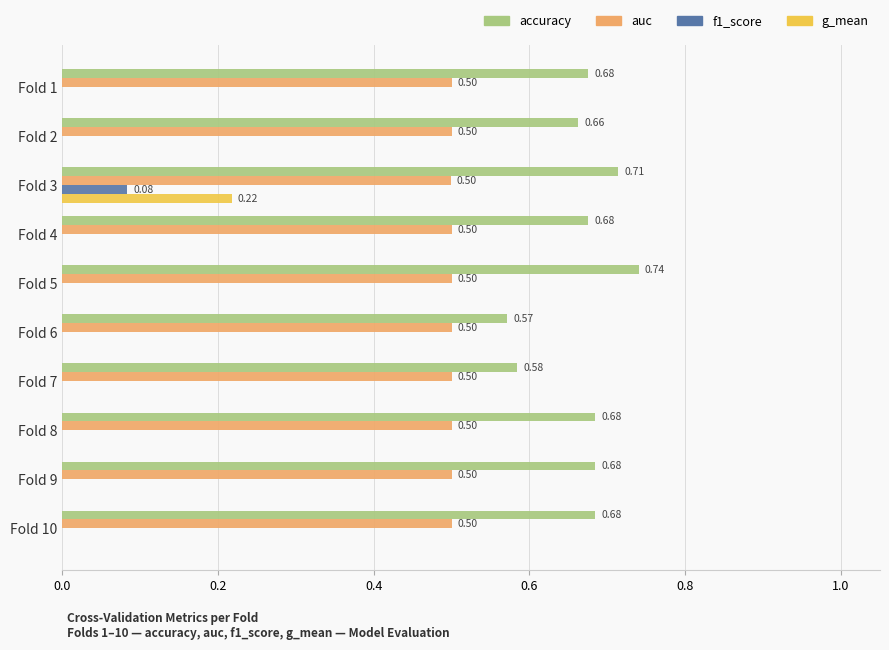

What is the sum of all accuracy values?

6.7